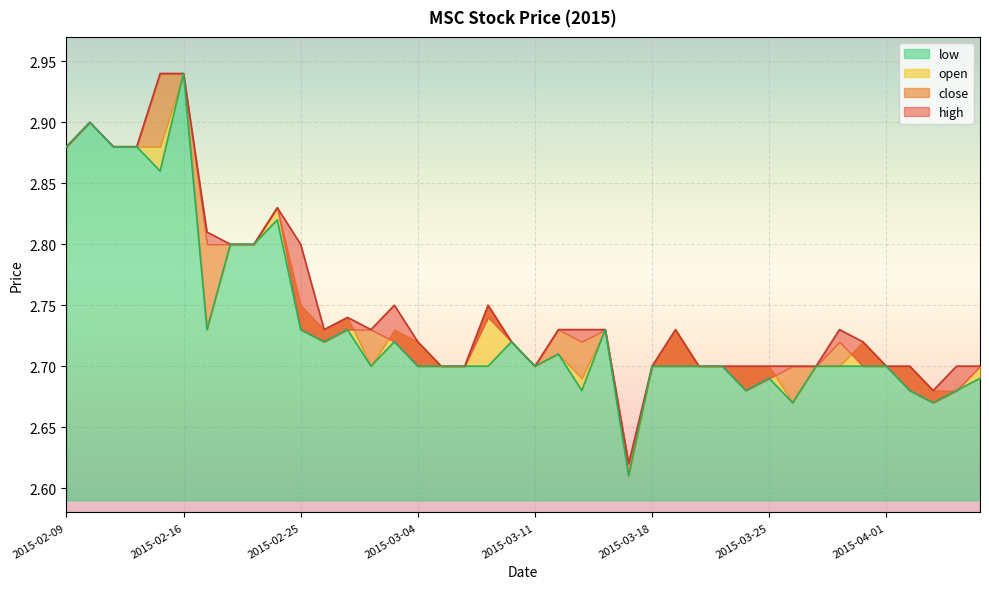

Which category has the lowest value in the high series?

2015-03-17